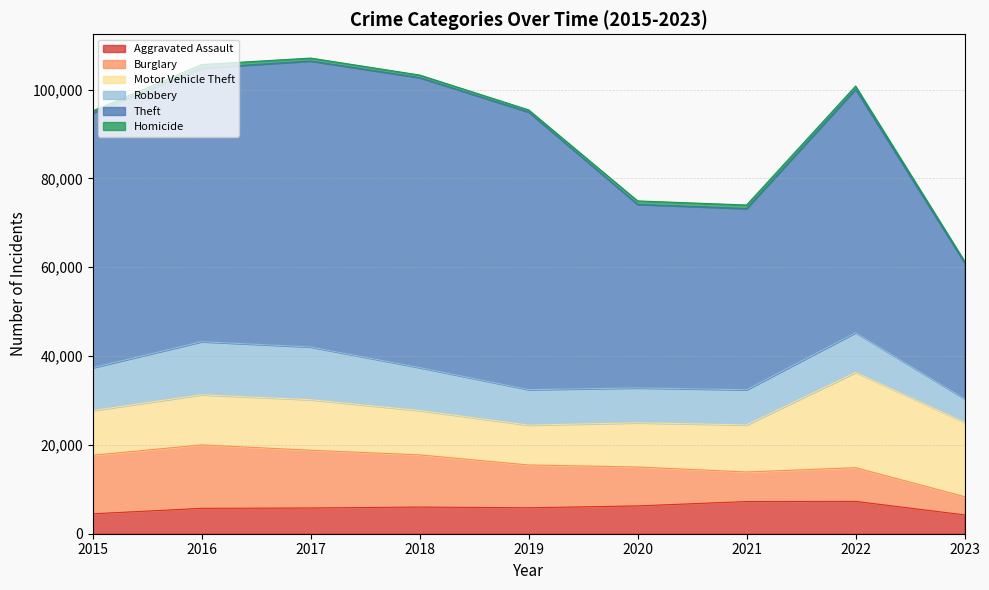

At which category is the sum across all series the highest?

2017